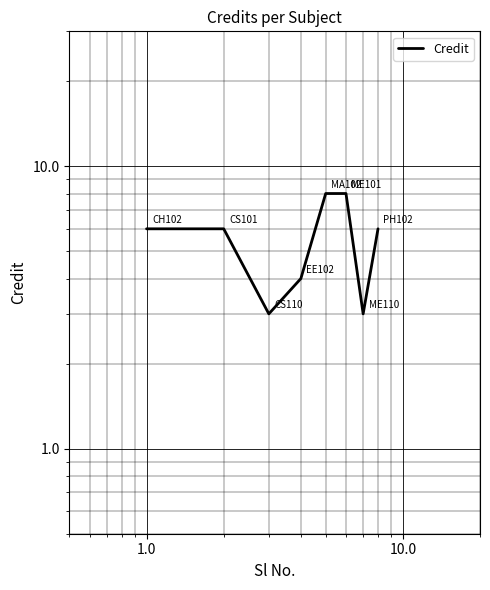

What is the greatest value displayed?

8